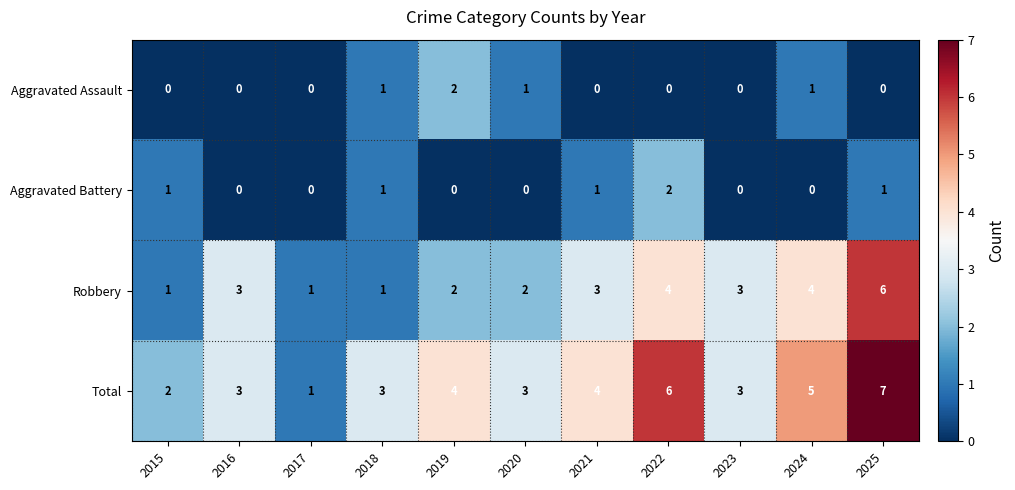

What is the greatest value displayed?

7